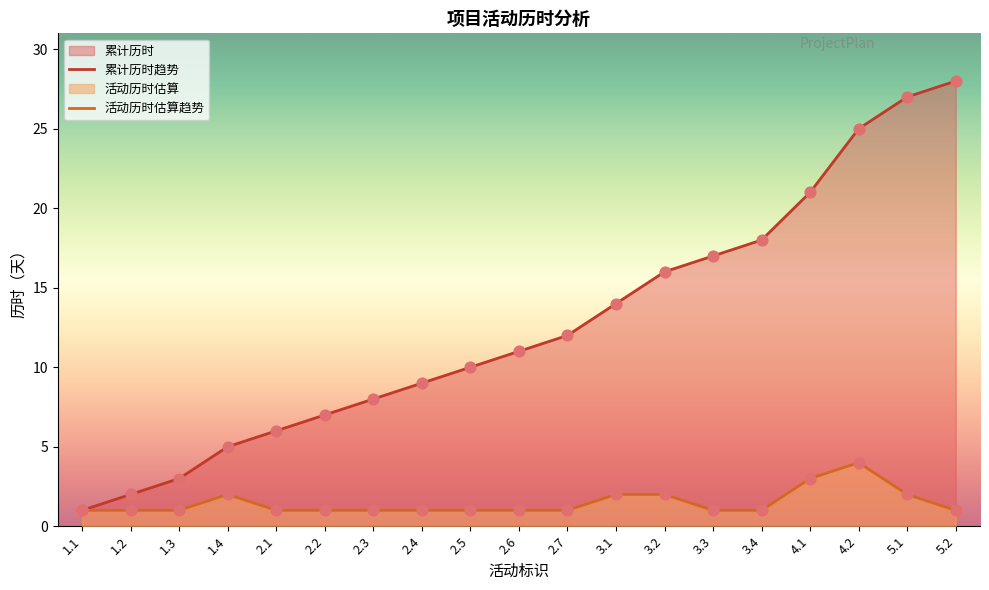

Which series has the largest total across all categories?

累计历时趋势